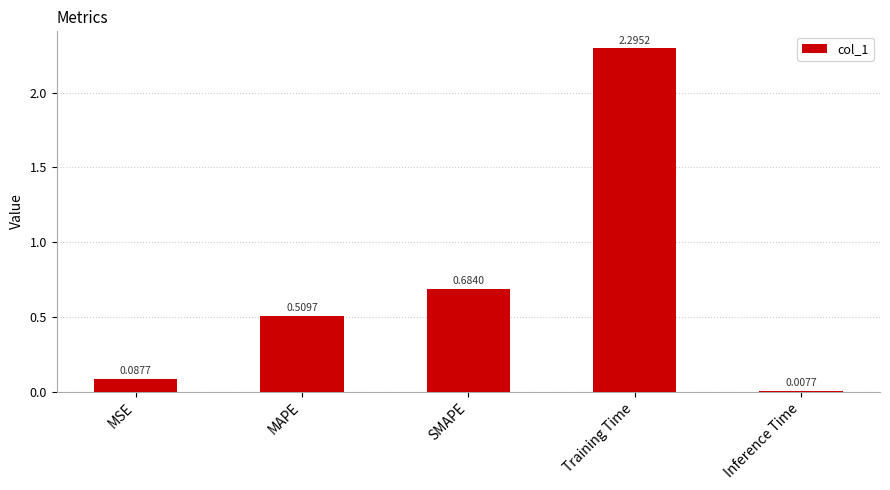

What is the sum of the values at SMAPE and MSE?

0.8